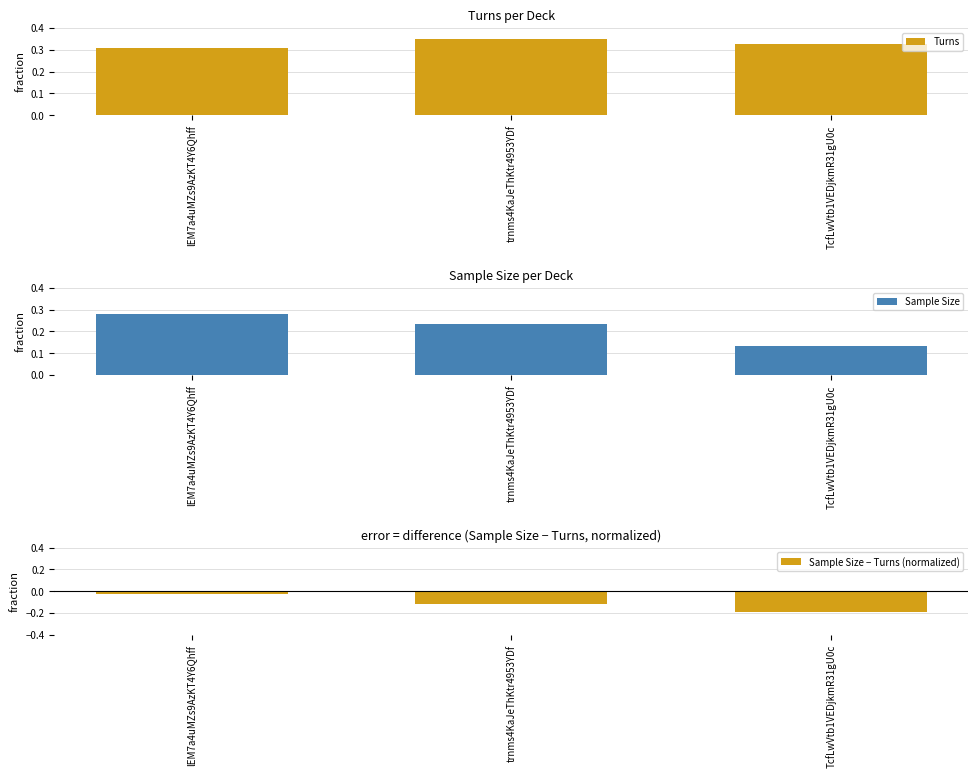

Which label corresponds to the smallest value in the chart?

TcfLwVtb1VEDjkmR31gU0c